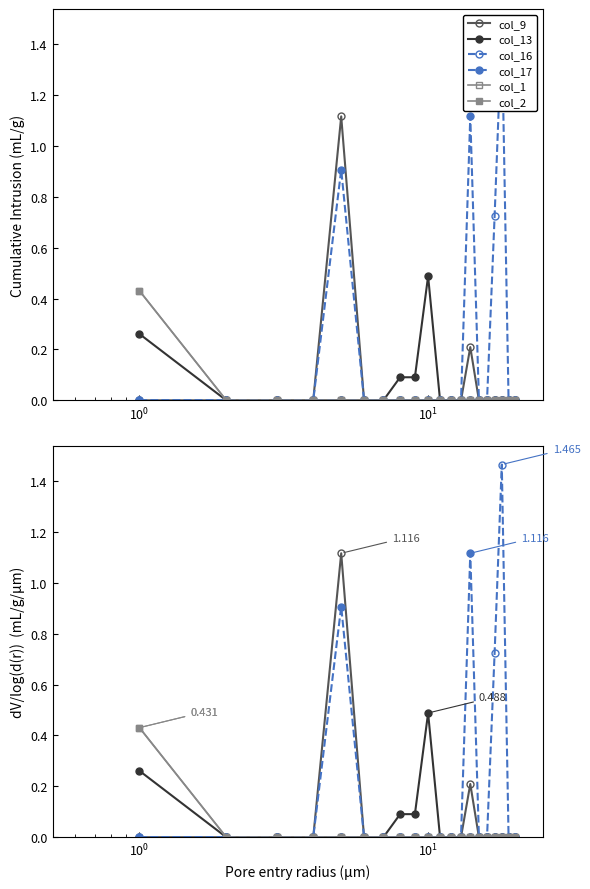

True or false: col_9 has a value of 0.6 at 8.

False